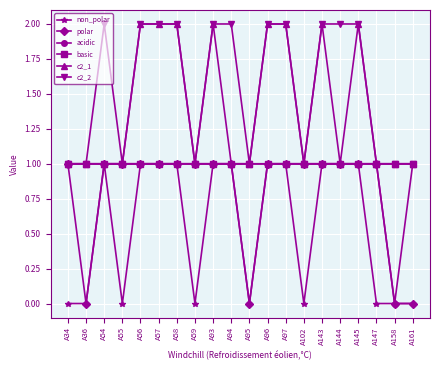

Does the chart have visible grid lines?

Yes